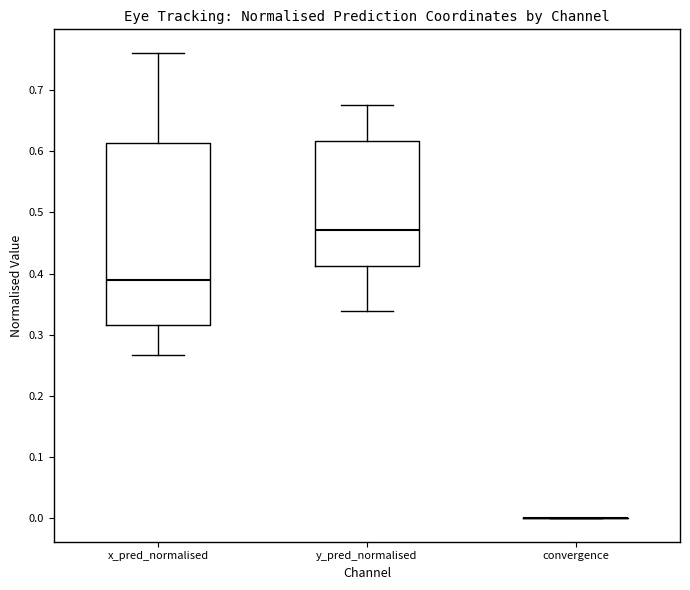

Which box is the tallest, from its lower edge to its upper edge?

x_pred_normalised